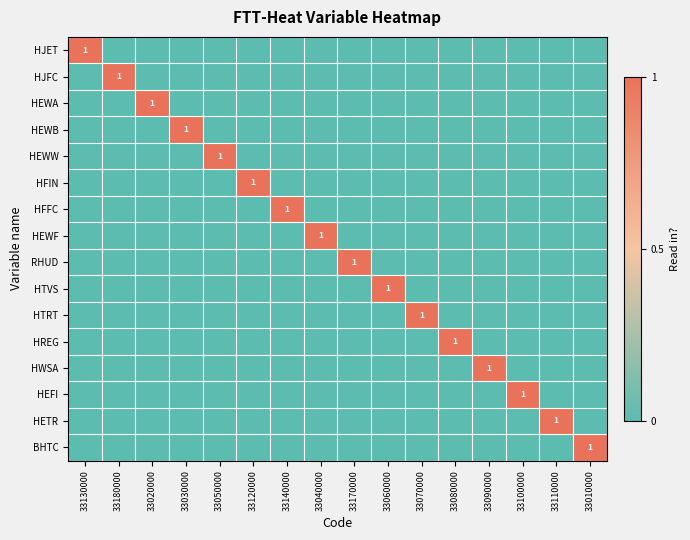

How many distinct data groups are displayed?

16